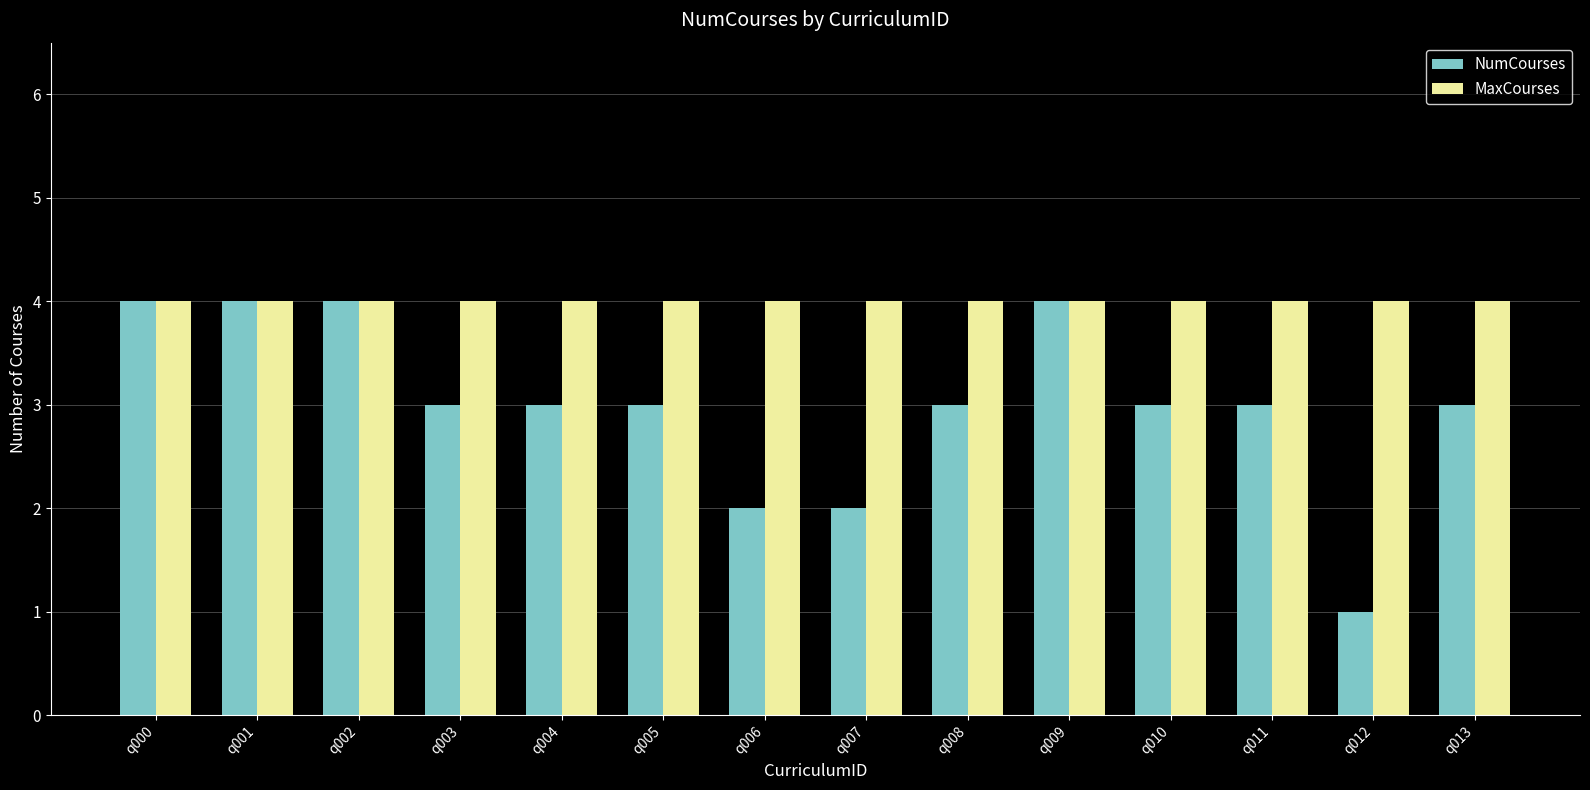

Rank the series by their average value, from highest to lowest.

MaxCourses, NumCourses